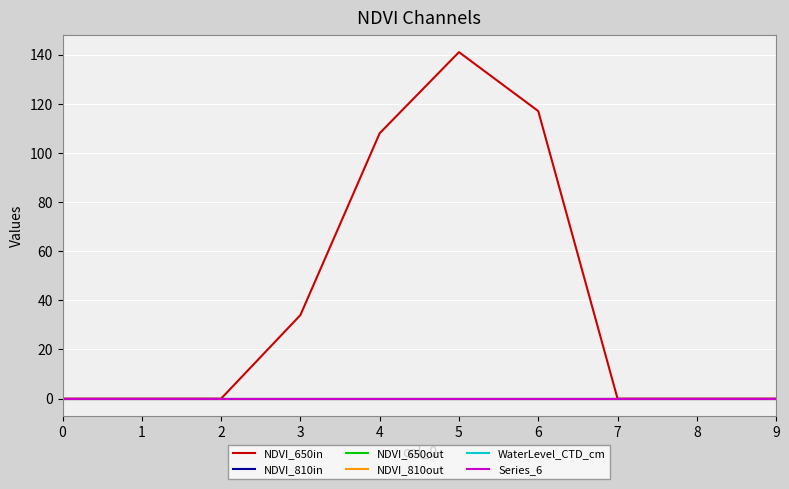

True or false: NDVI_650in and NDVI_810out cross at least once.

False